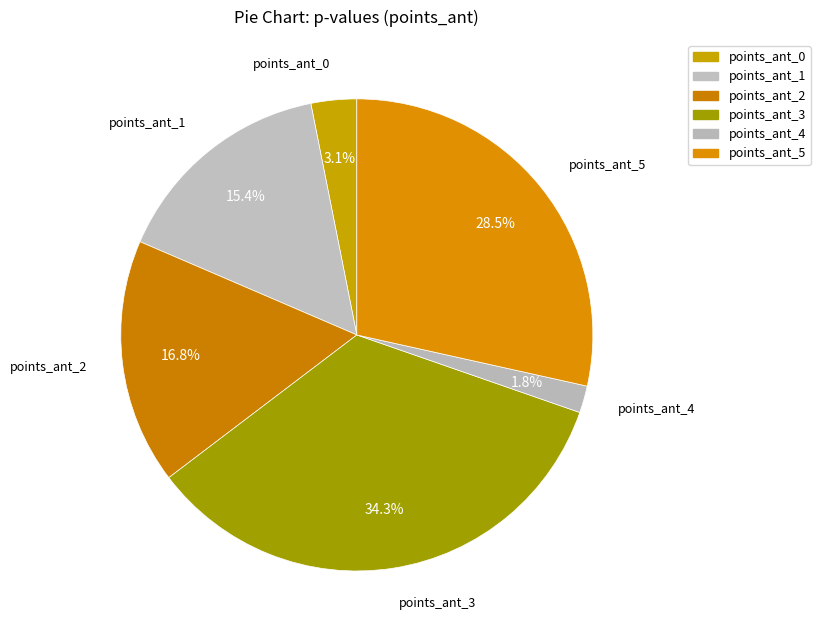

What percentage is NOT represented by points_ant_4?

98.2%